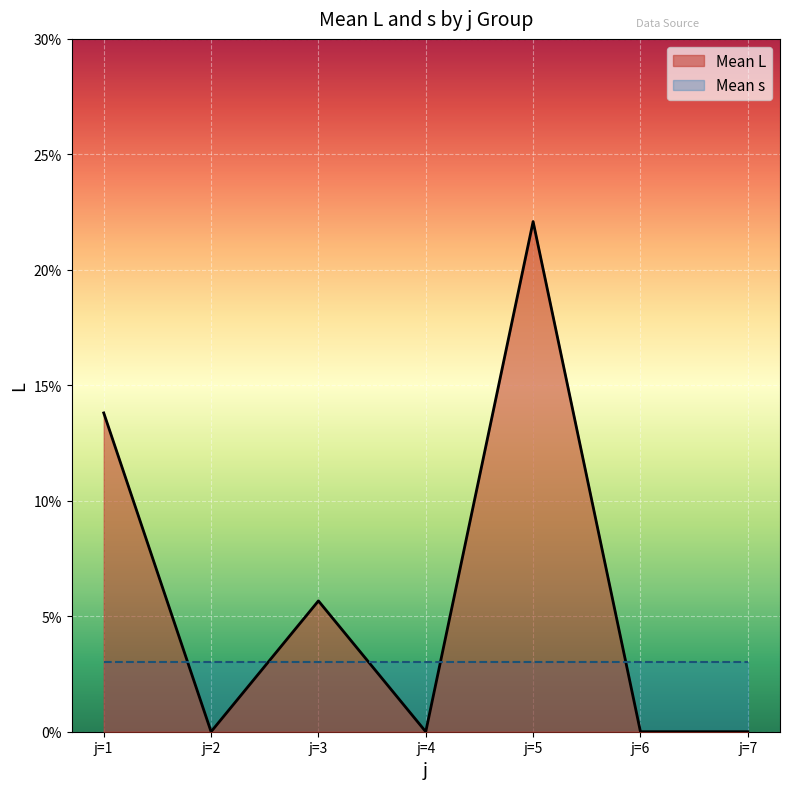

Rank the categories by value from lowest to highest.

j=2, j=4, j=6, j=7, j=3, j=1, j=5